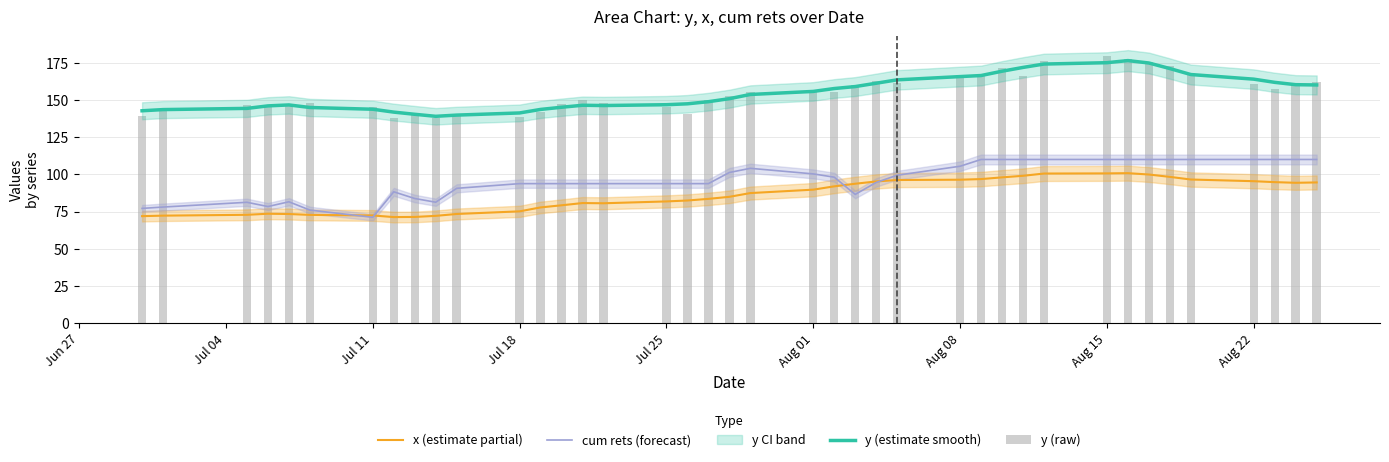

Which series has the widest spread of values?

y (raw)